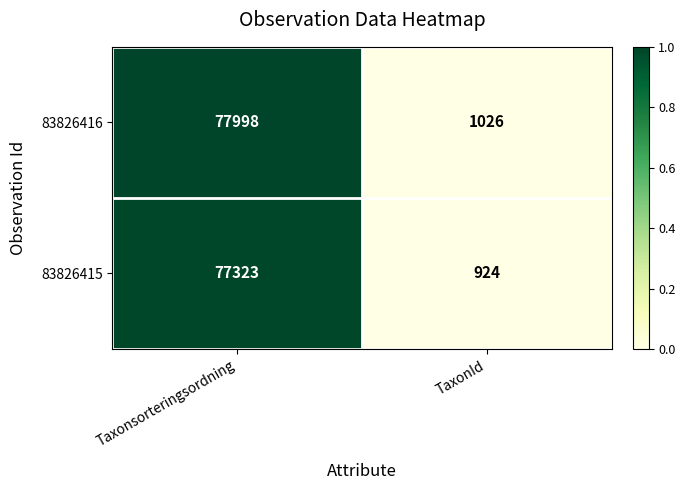

Is it true that 83826416 equals 77998 at Taxonsorteringsordning?

True